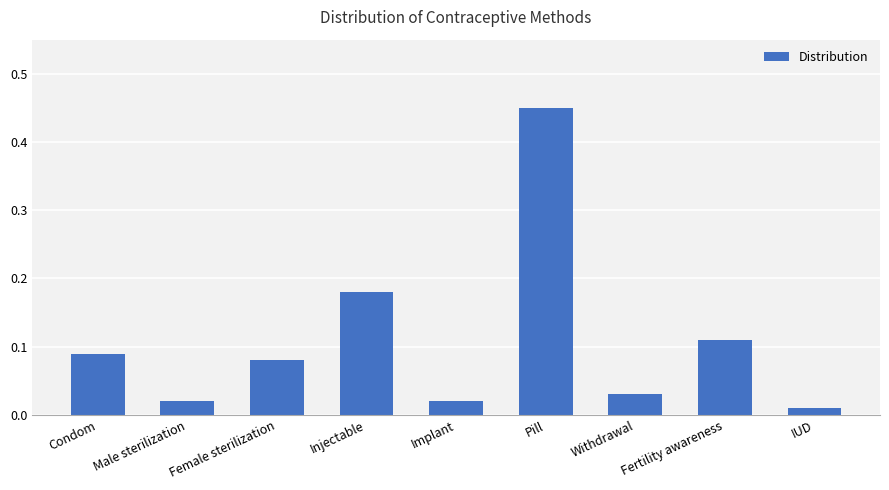

Count the number of categories in the chart.

9